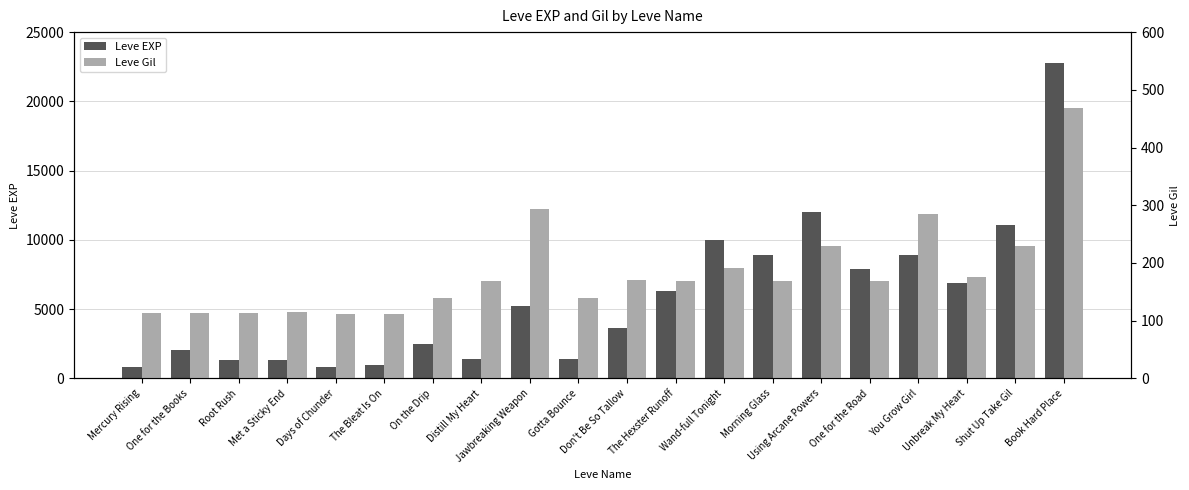

Between Gotta Bounce and Using Arcane Powers, which series saw the biggest shift?

Leve EXP